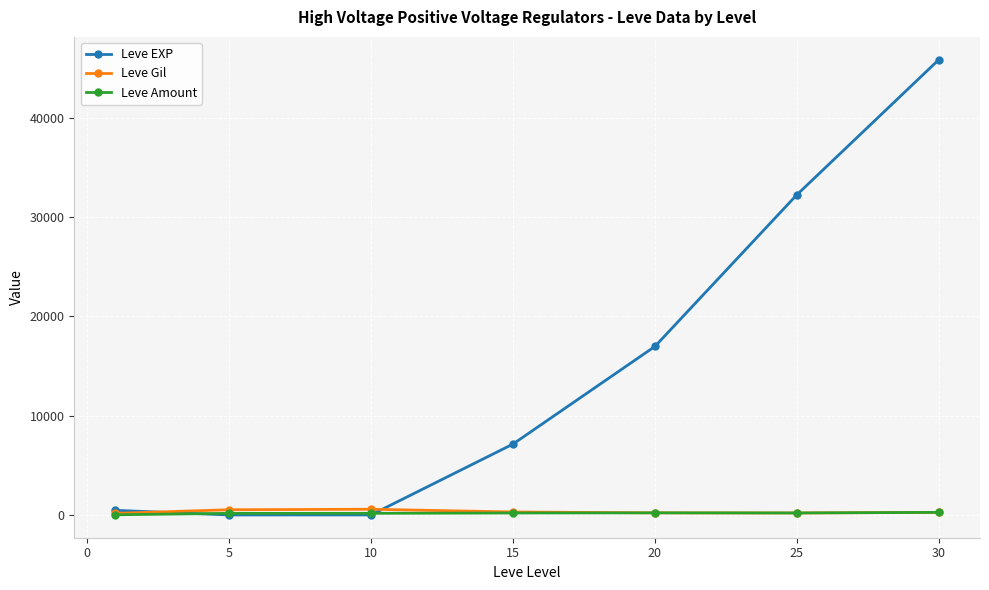

True or false: Leve Gil and Leve EXP intersect in this chart.

True